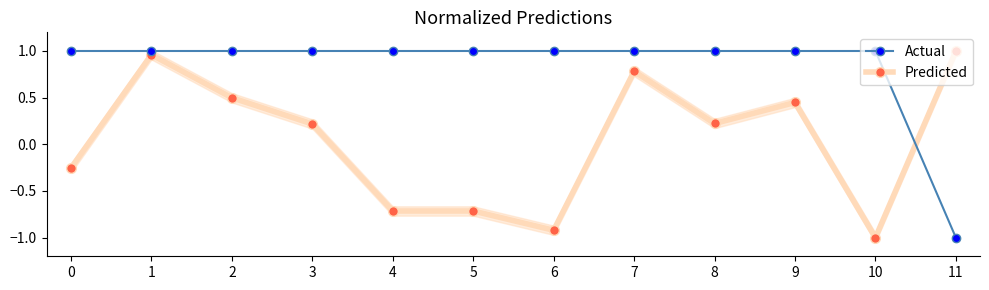

What is the difference between the highest and lowest values at 7?

0.2